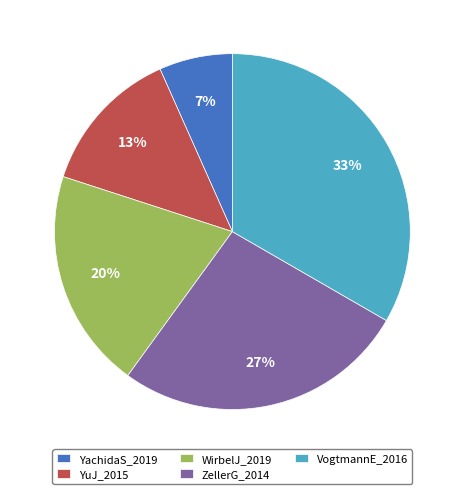

To the nearest percent, what percentage of the pie is VogtmannE_2016?

33%